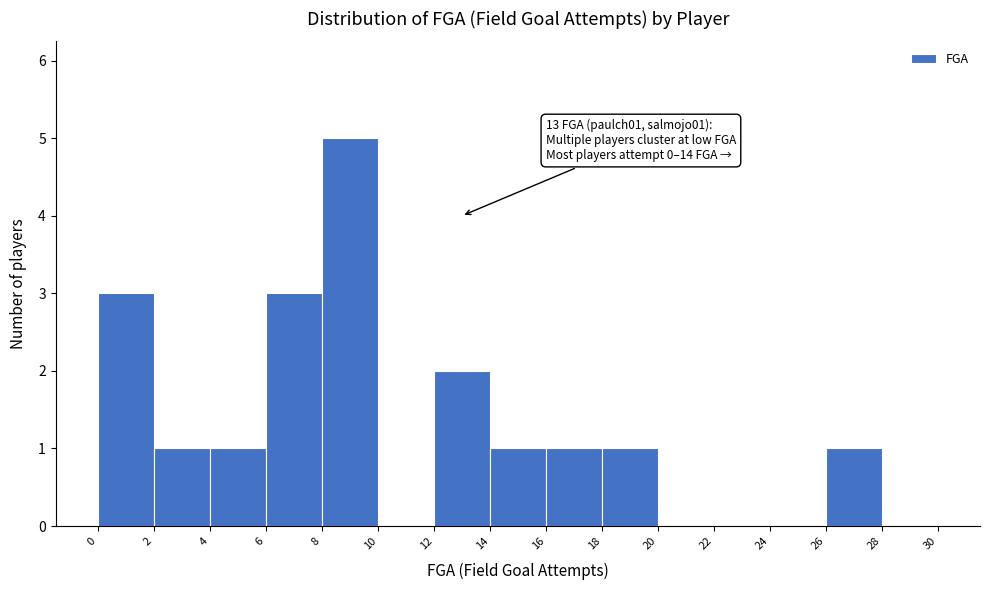

Over which range of the x-axis is the bar tallest?

8 to 10